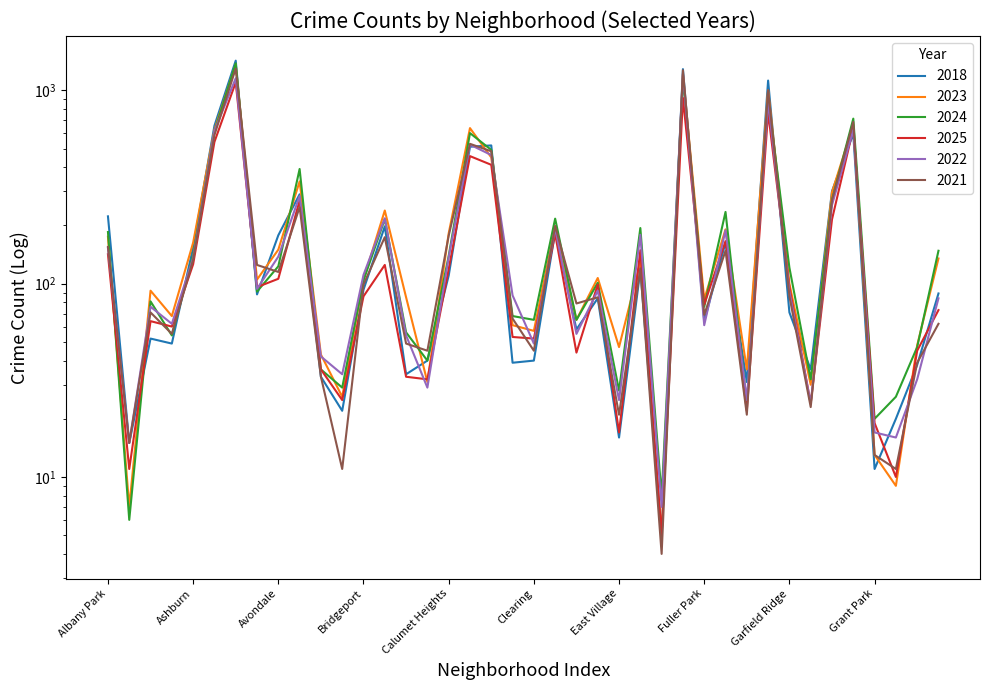

How many series are shown in this chart?

6